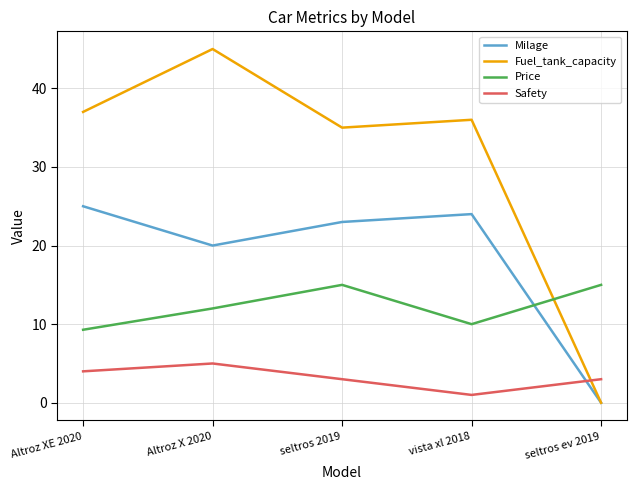

What are all the series names shown in the legend?

Milage, Fuel_tank_capacity, Price, Safety